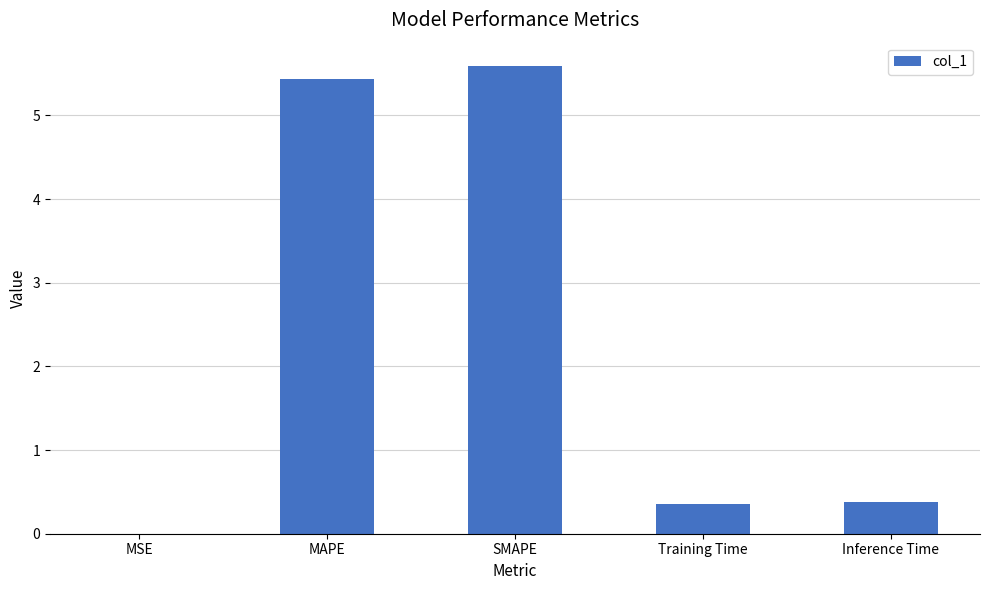

What is the sum of all values?

11.8